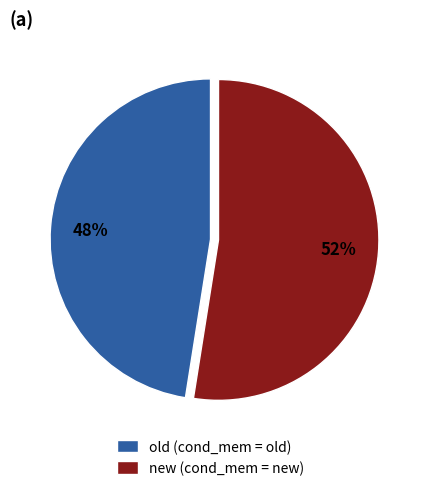

To the nearest percent, what is the average slice percentage?

50%